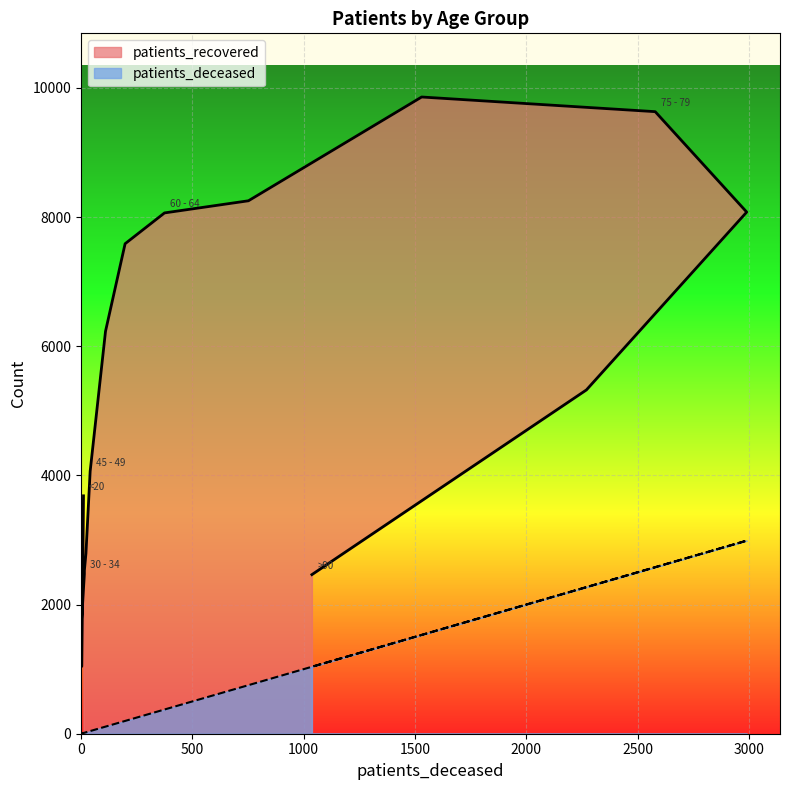

How many lines are shown in the chart?

2